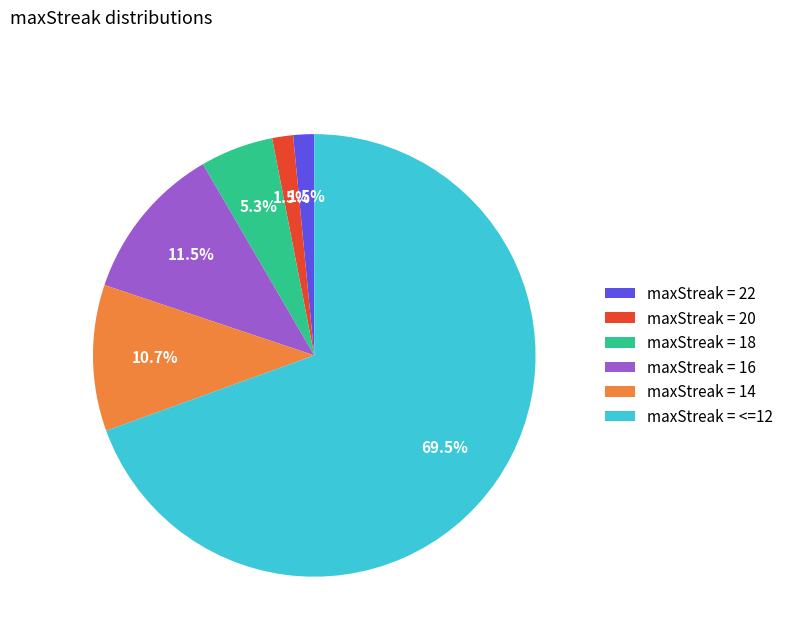

Which category has the biggest portion of the pie?

maxStreak = <=12